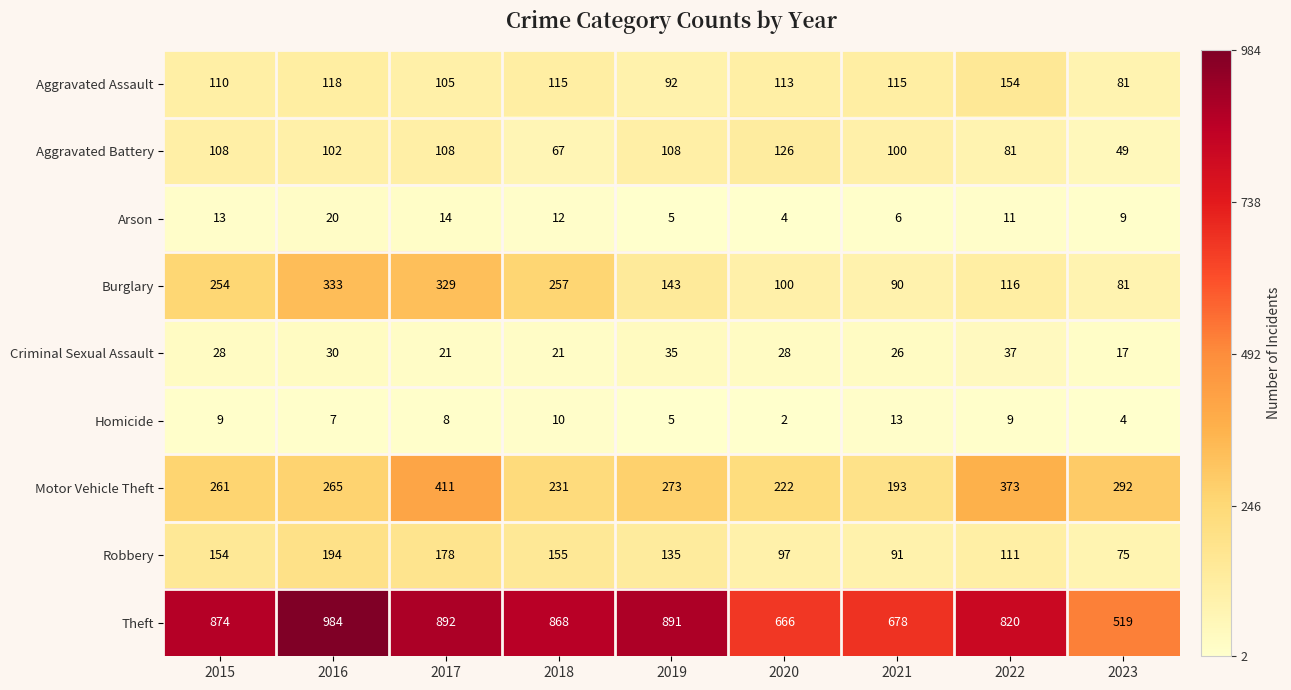

What is the lowest value of the Criminal Sexual Assault series?

17